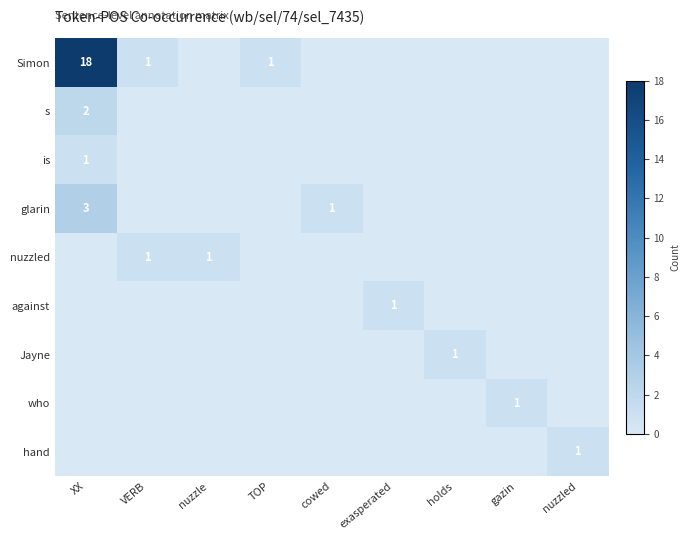

The value of who at gazin is 1. True or false?

True